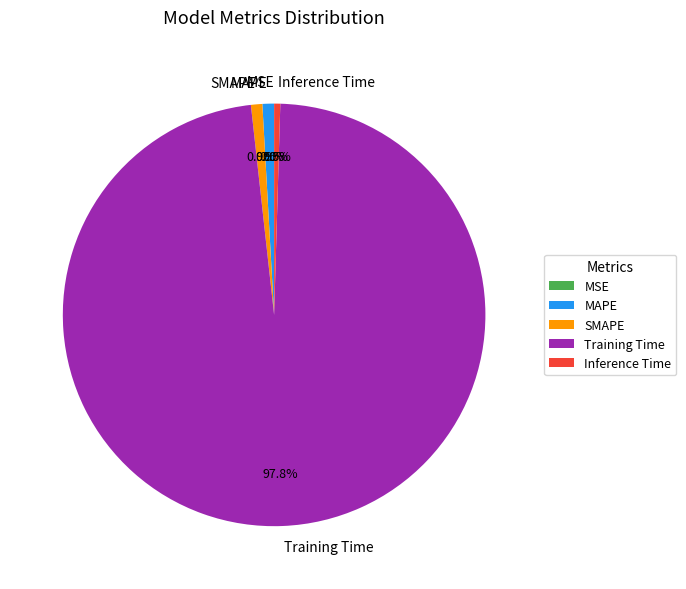

Is SMAPE the majority of the pie?

No